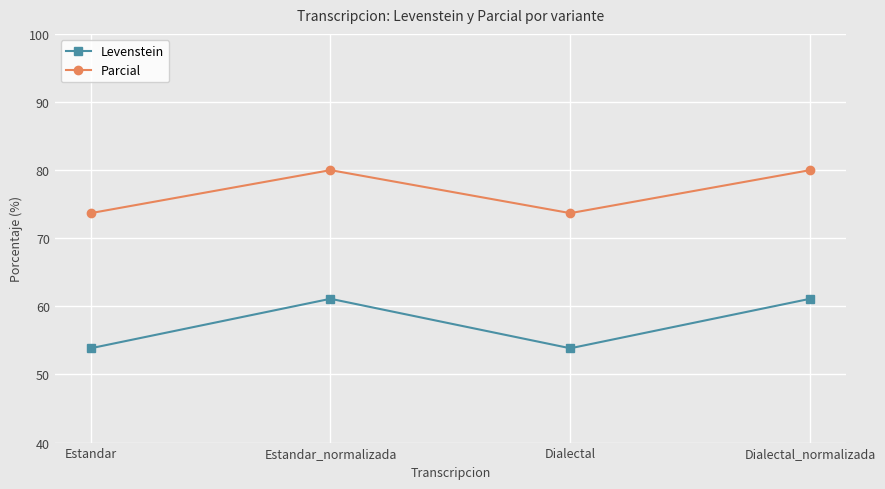

Which series has the largest total across all categories?

Parcial